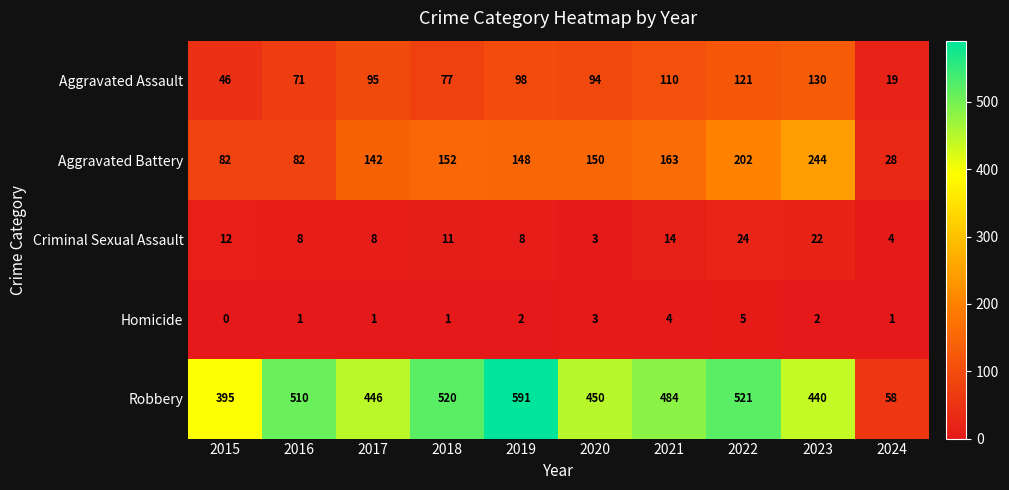

What is the average value of the Robbery series?

442